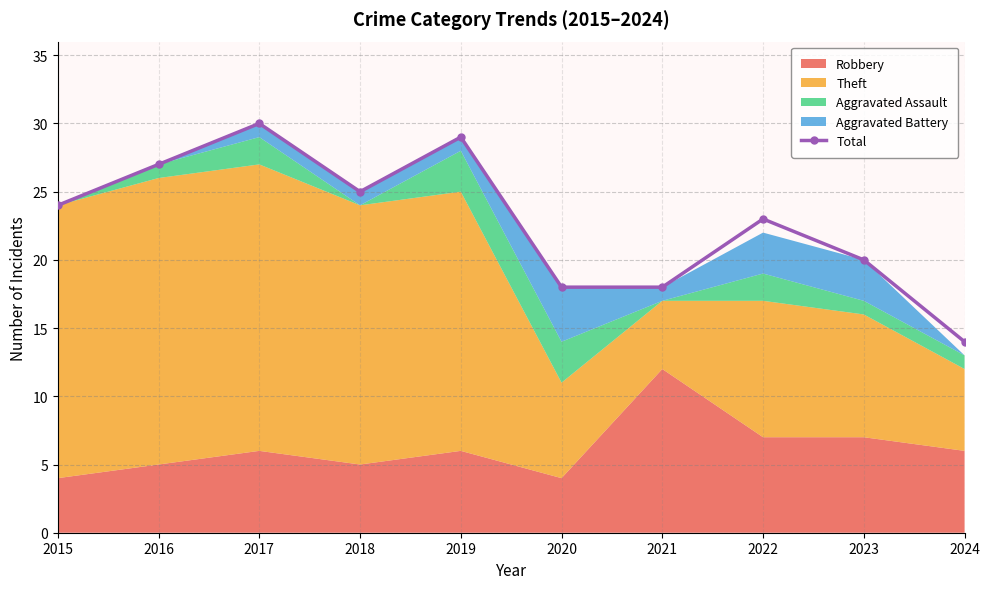

Reading left to right, extract all data points from this chart.

24	27	30	25	29	18	18	23	20	14